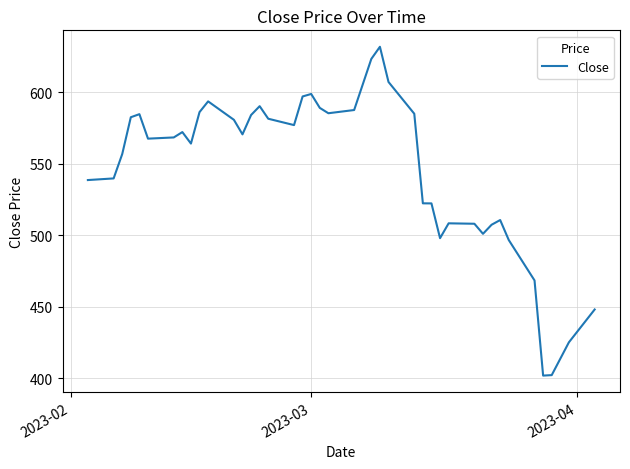

What is the minimum value shown in the chart?

401.7